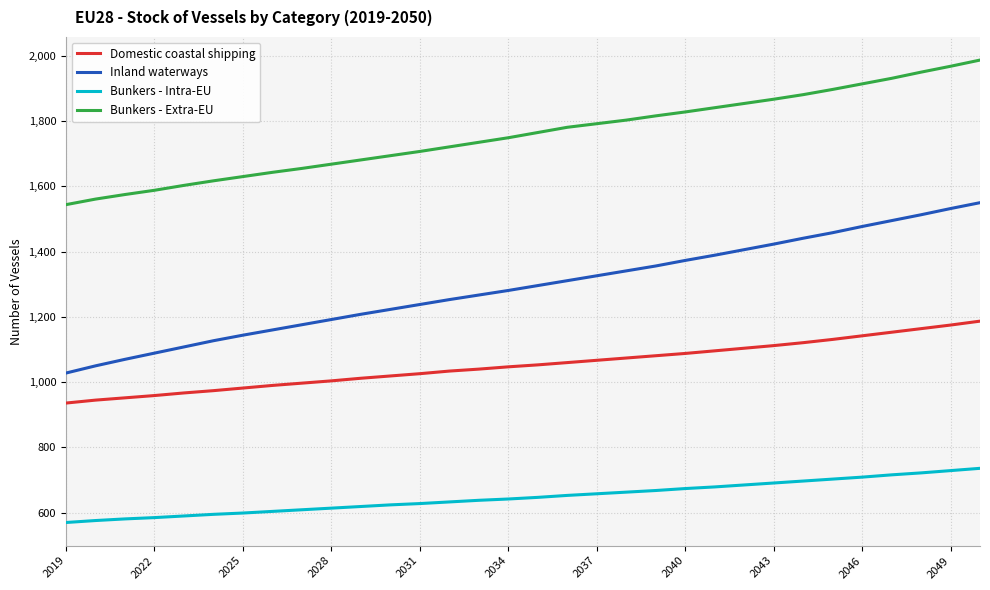

Rank the series by their average value, from highest to lowest.

Bunkers - Extra-EU, Inland waterways, Domestic coastal shipping, Bunkers - Intra-EU